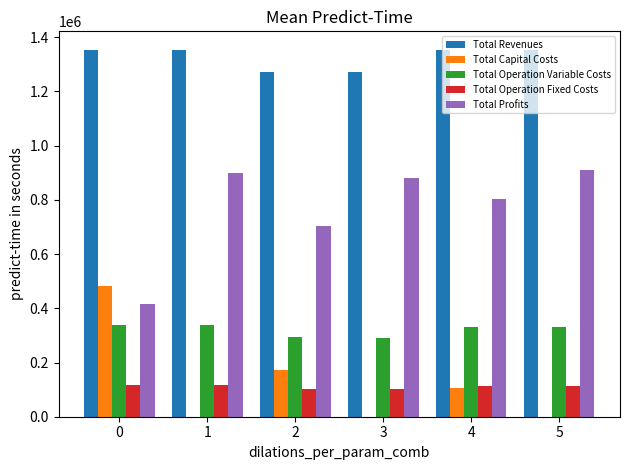

What is the sum of all Total Profits values?

4609453.8